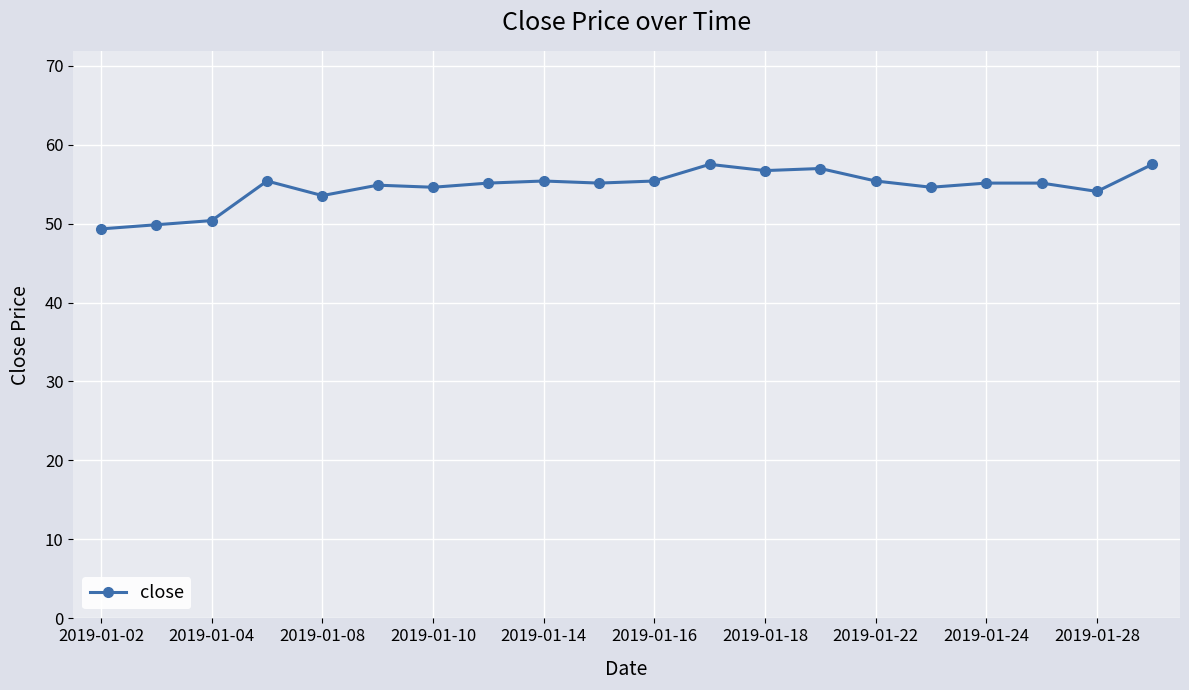

What is the difference between the maximum and minimum values?

8.2